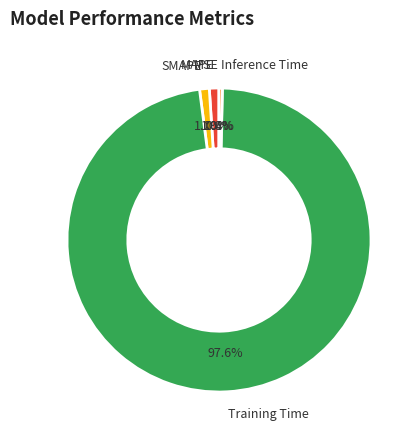

Between SMAPE and Training Time, which is larger?

Training Time